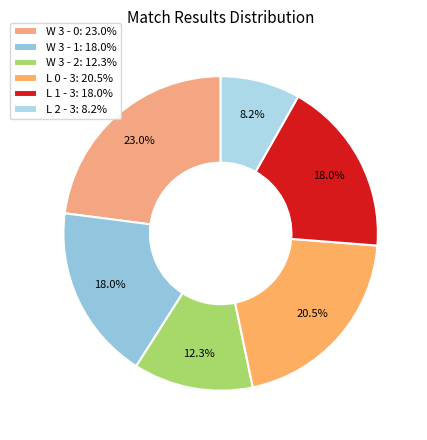

What percentage do L 1 - 3 and L 2 - 3 together represent?

26.2%